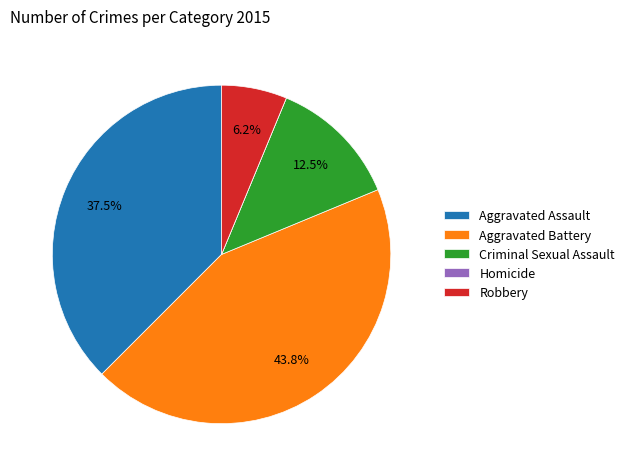

Does any single category account for the majority?

No